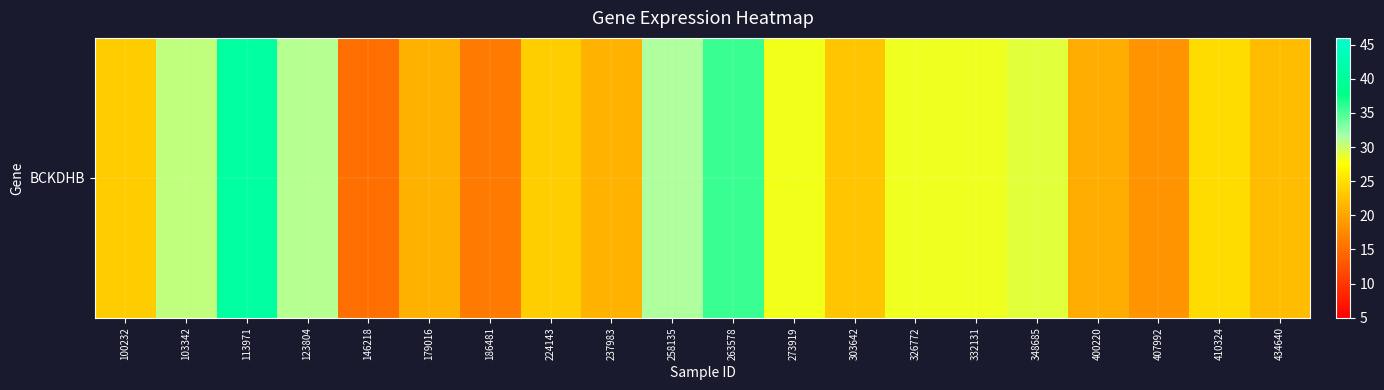

The value at 434640 is 32.8. True or false?

False